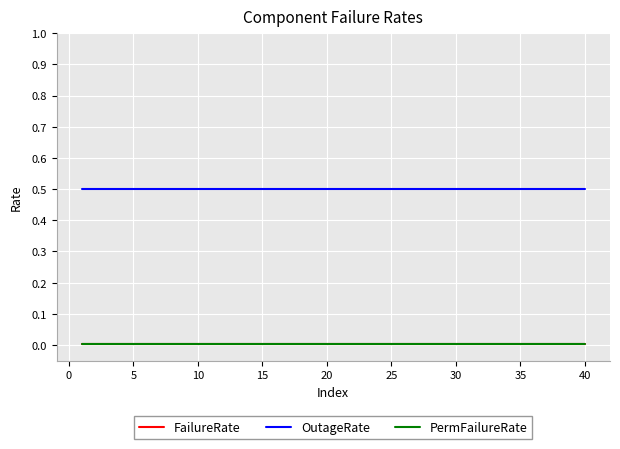

Which series has the largest total across all categories?

OutageRate